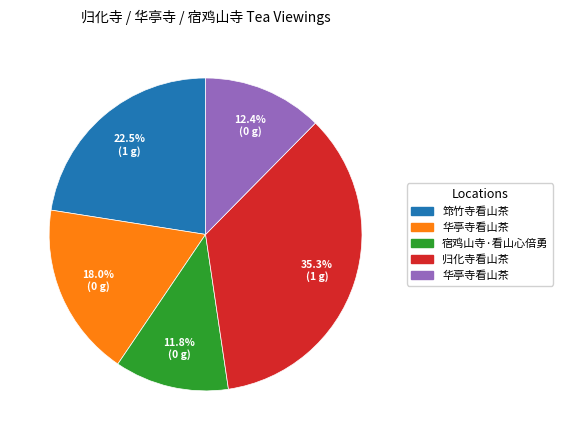

Is there a majority slice in this chart?

No